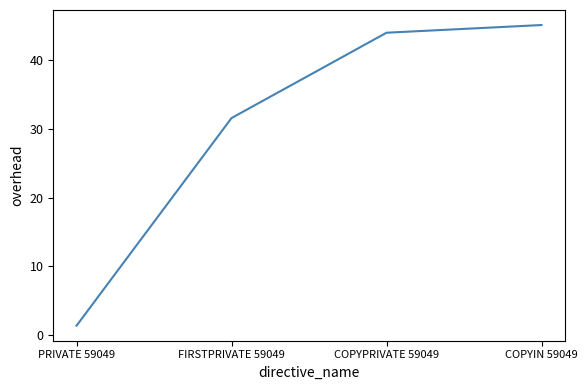

What position from the right is FIRSTPRIVATE 59049?

3